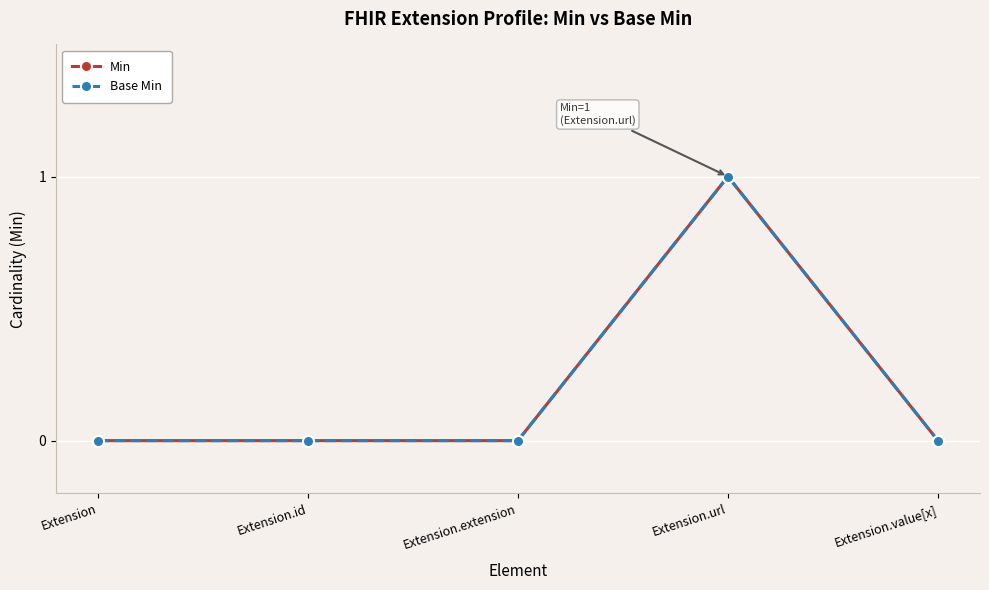

The Min series shows 0 at Extension.extension. True or false?

True